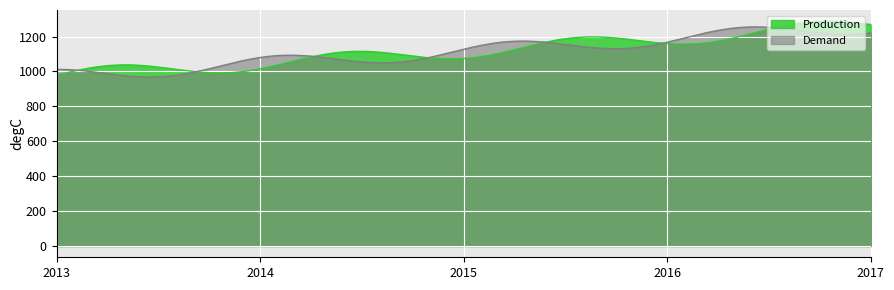

True or false: Production has more than 0 interior local peaks.

True